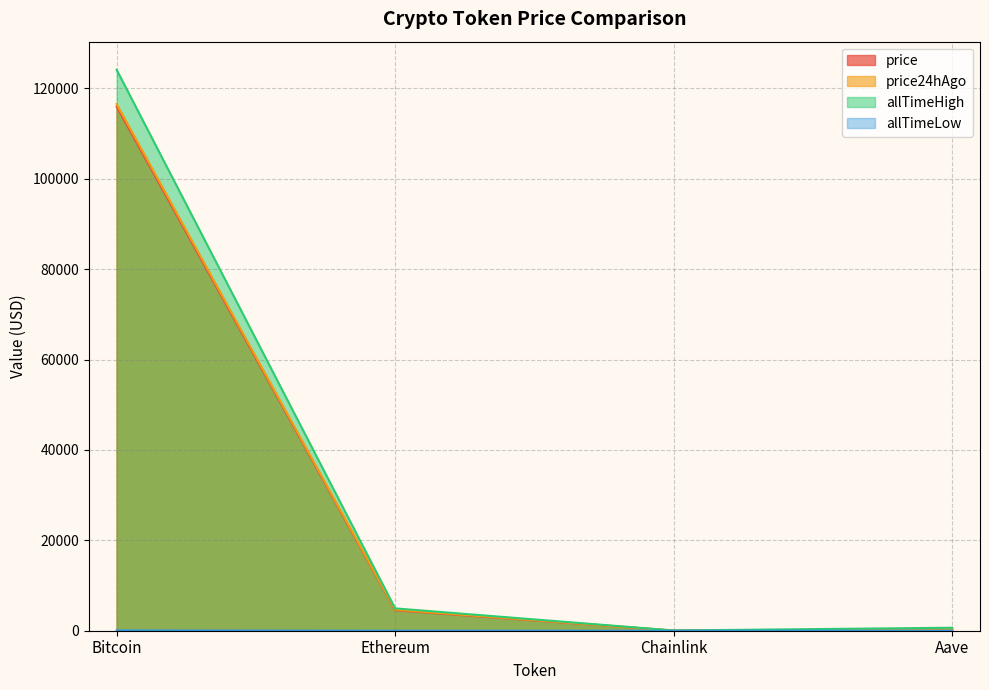

How many values in the price series exceed 4532?

2